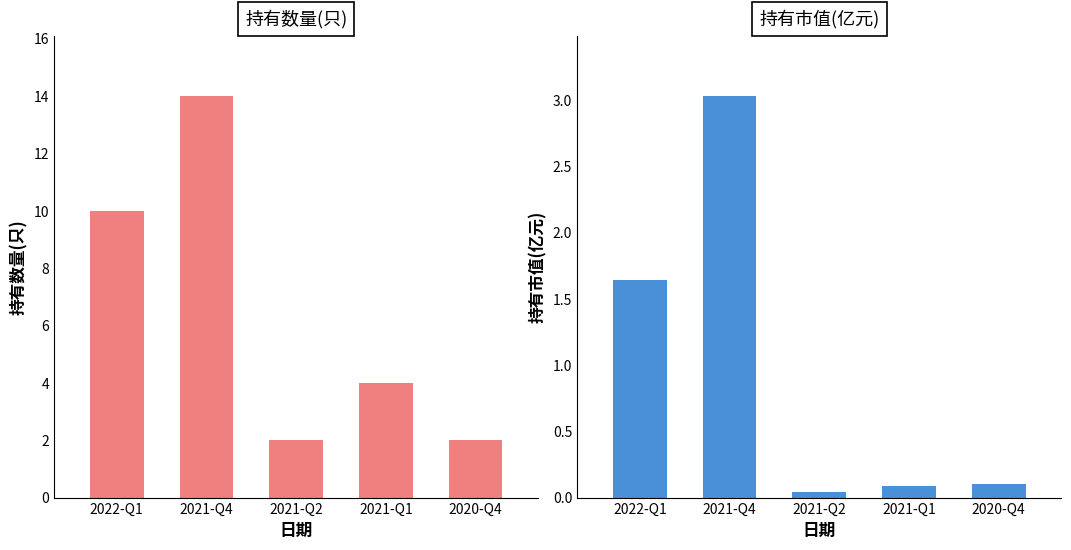

What are all the series names shown in the legend?

持有数量(只), 持有市值(亿元)